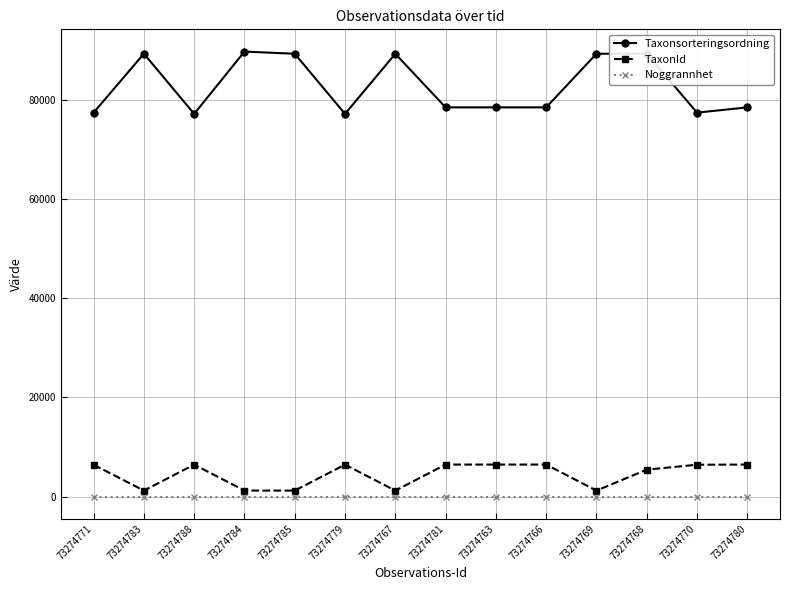

What is the greatest value displayed?

89832